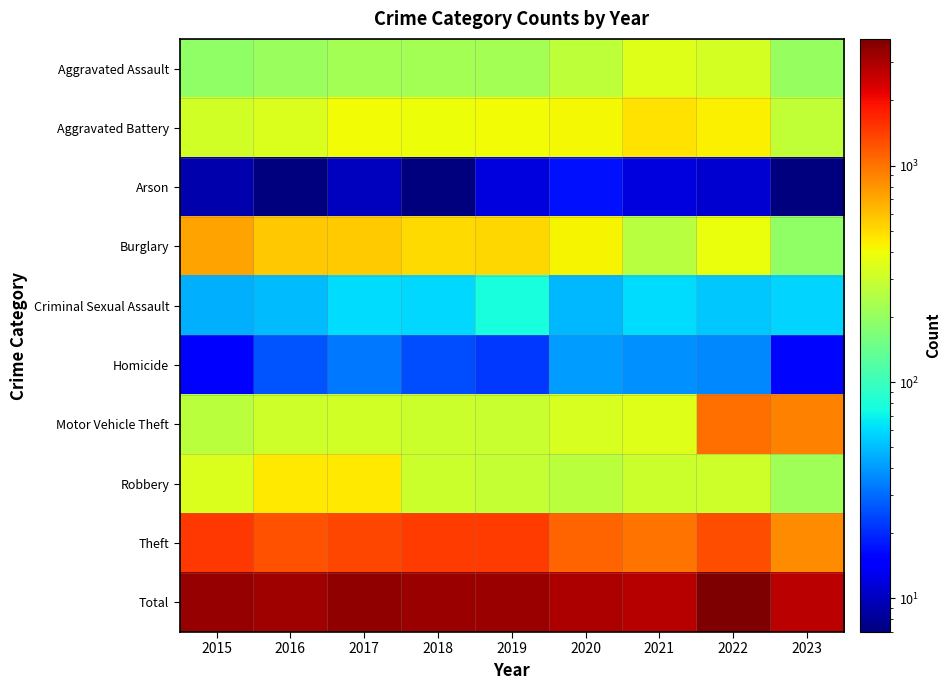

Which series has the largest total across all categories?

Total